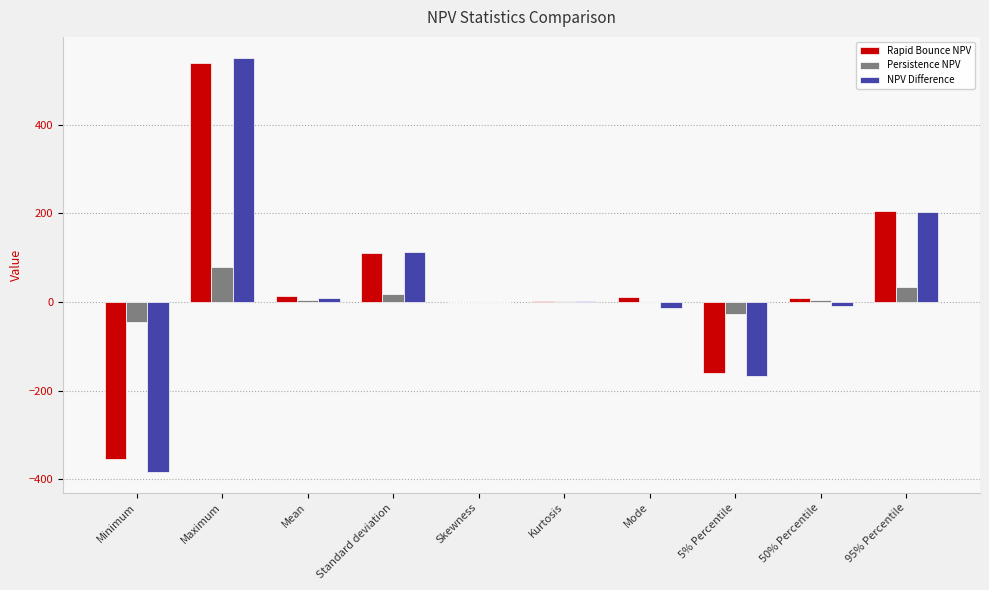

What is the total value across all series at Maximum?

1170.2